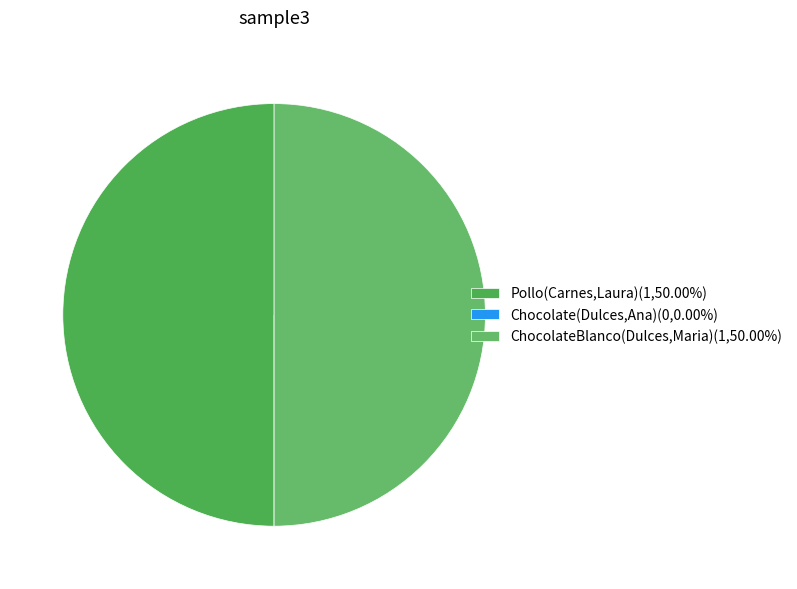

Which category has the biggest portion of the pie?

Pollo(Carnes,Laura)